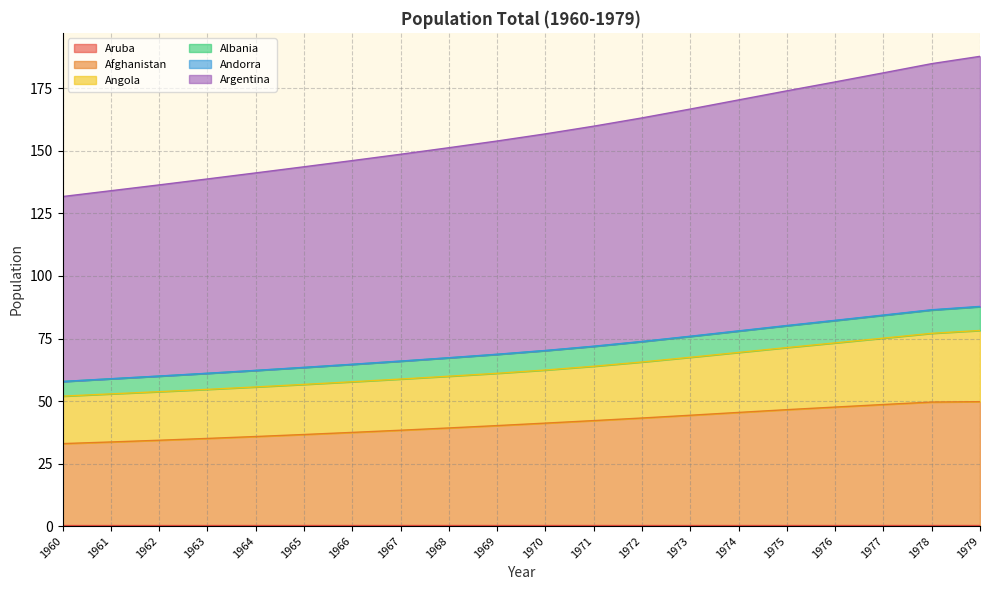

How many data points in Afghanistan are less than 41?

10